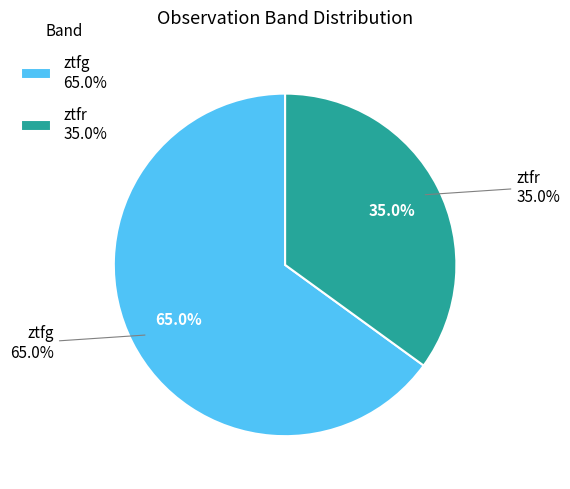

Which category accounts for the majority?

ztfg